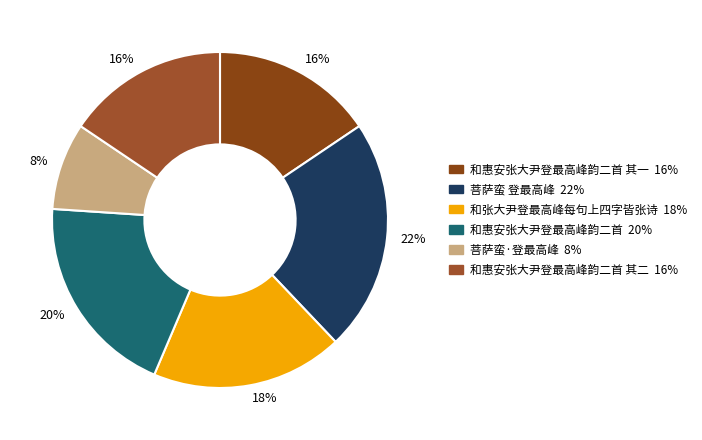

How many segments does this pie chart have?

6